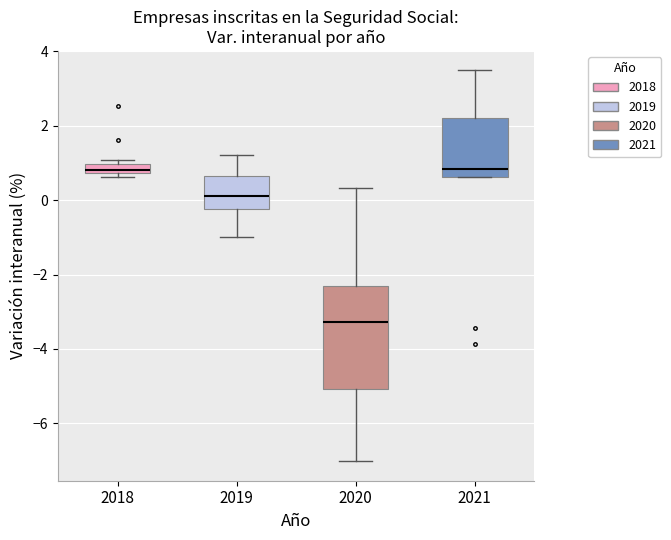

Where does the upper whisker of the box at x = 2020 end on the y-axis? The values are not printed on the chart, so give them approximately, as read against the axis.

0.4